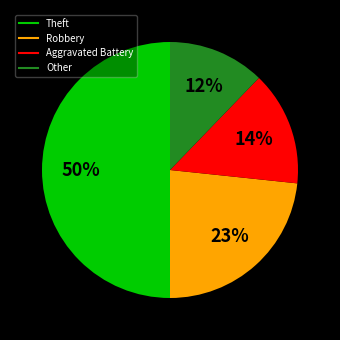

True or false: Aggravated Battery accounts for 6% of the total.

False